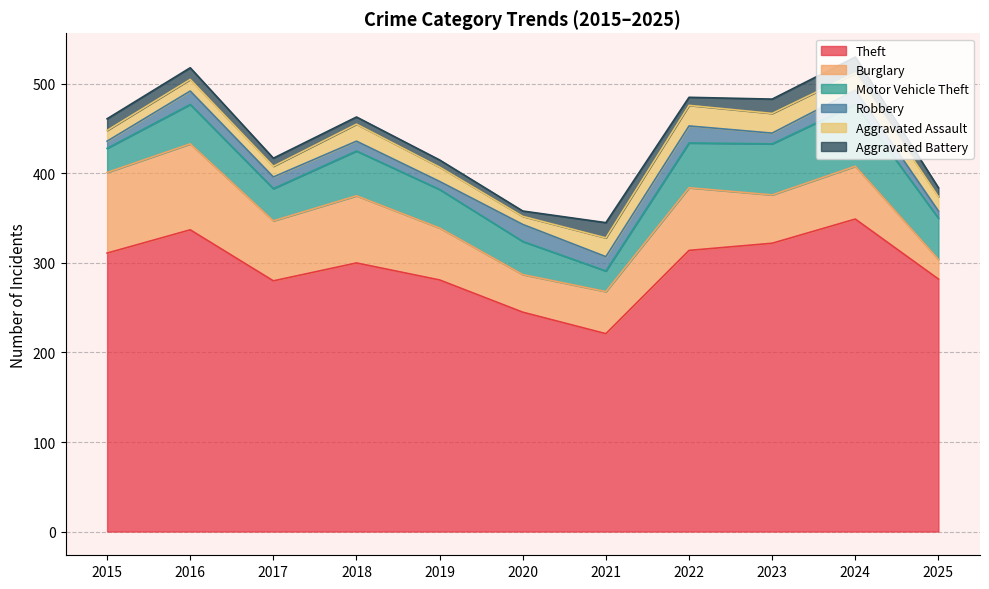

At which category is the sum across all series the highest?

2024